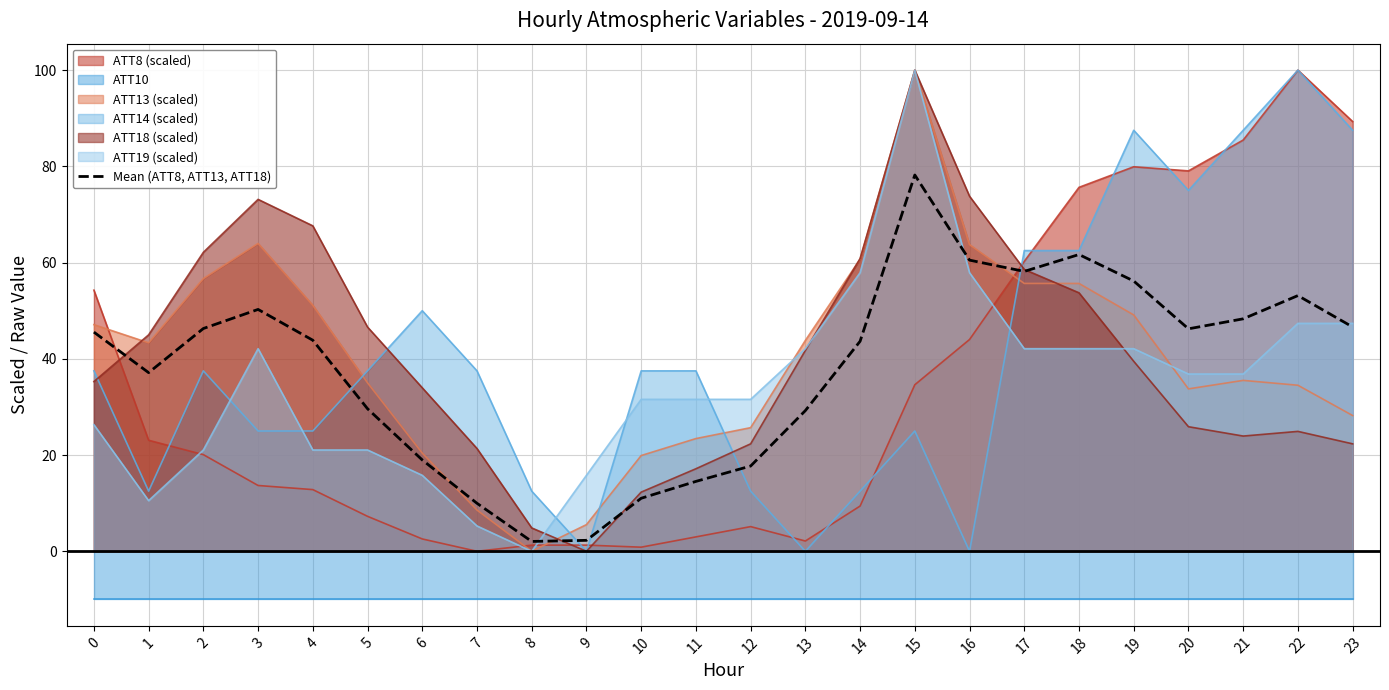

How many data points does each series have?

24